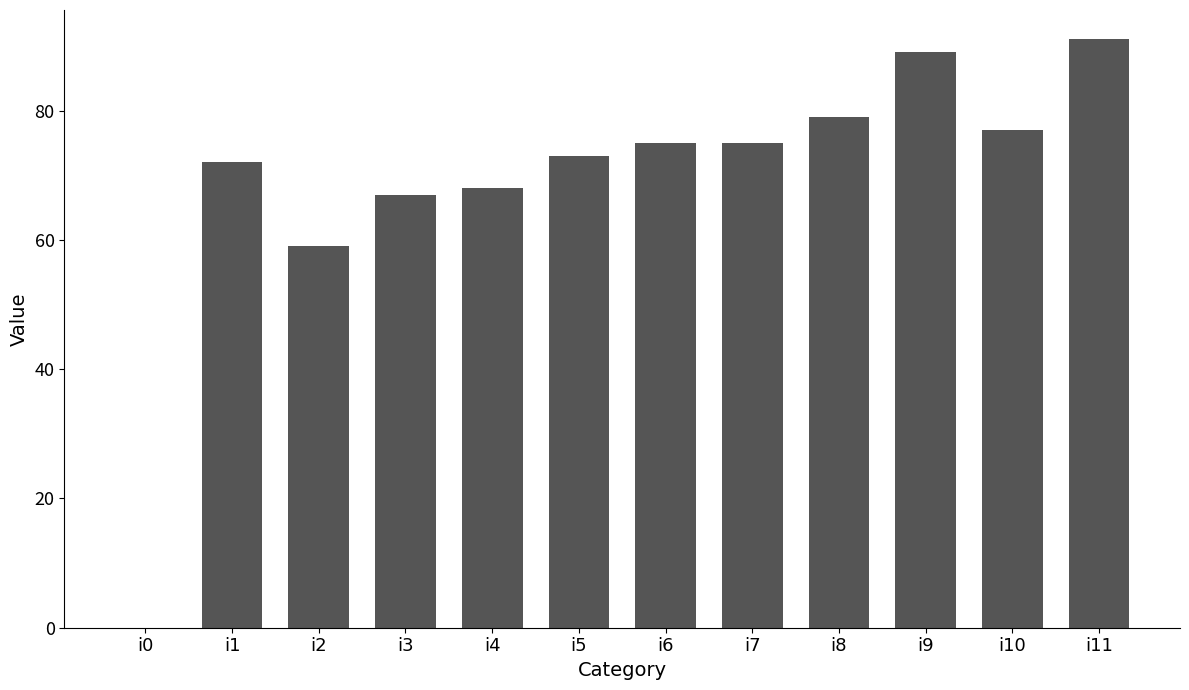

At which label is the value closest to 45?

i2